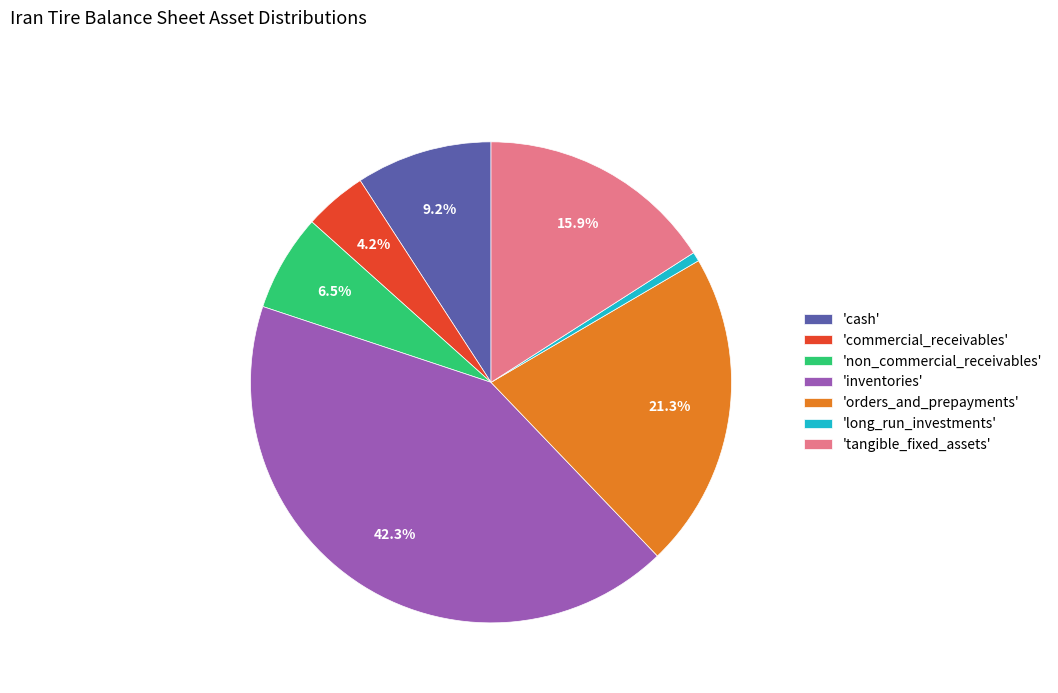

How many slices are in this pie chart?

7